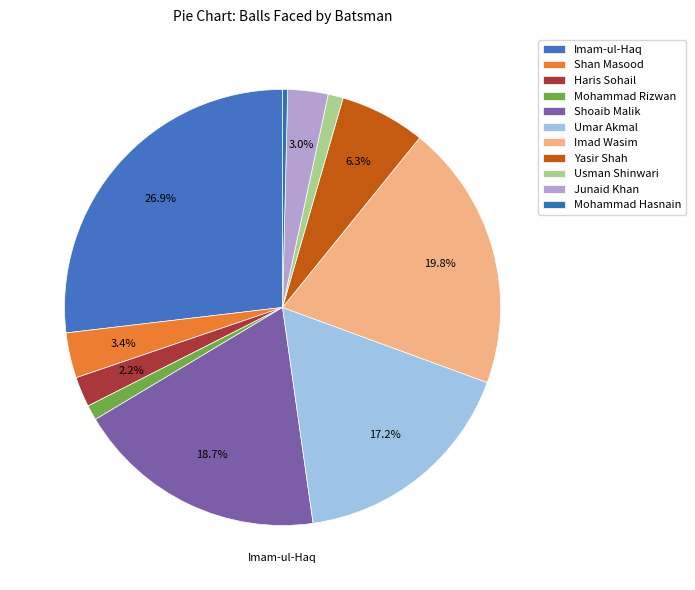

How many segments does this pie chart have?

11